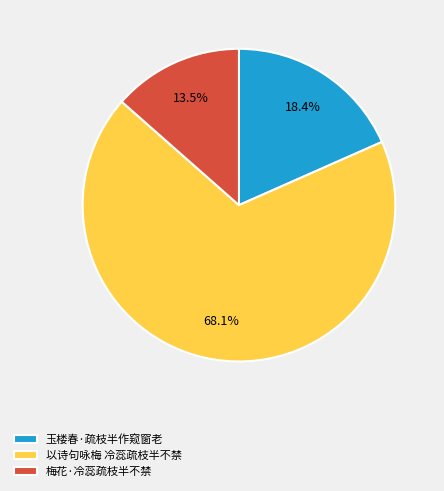

Count the number of slices in the pie.

3